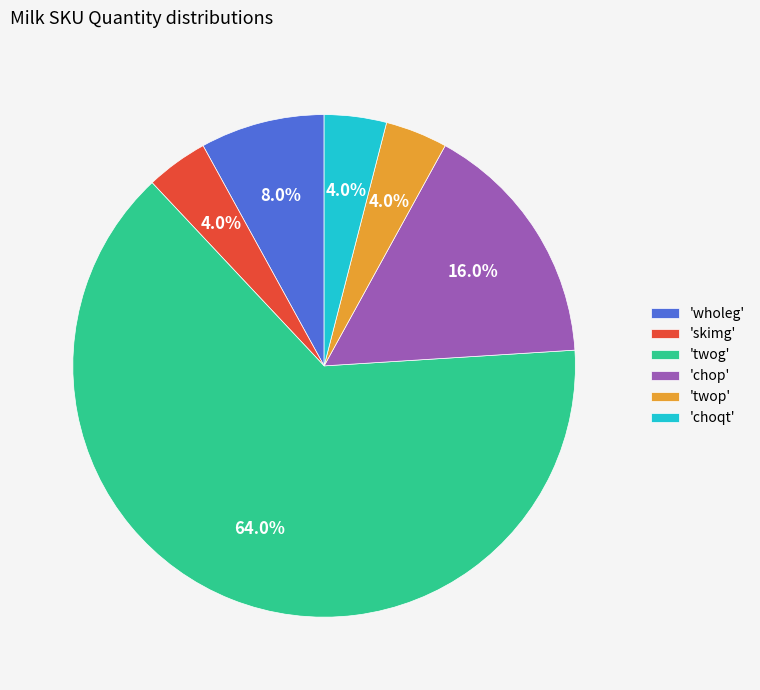

What percentage do 'twop' and 'skimg' together represent?

8.0%